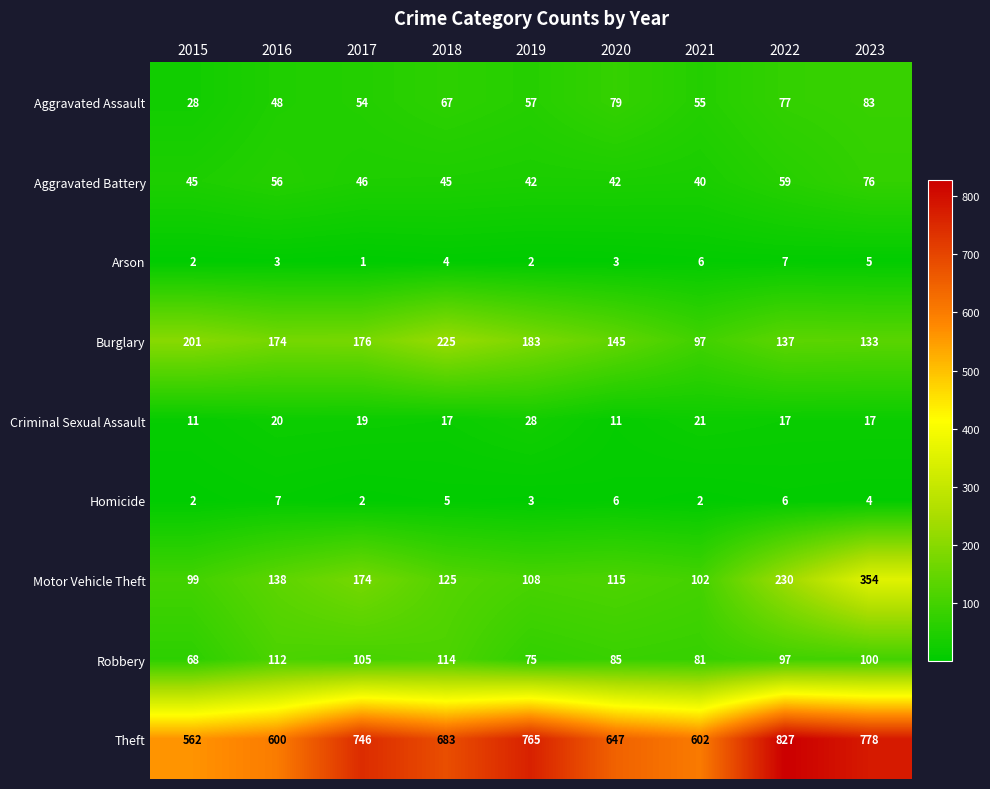

Which series has the largest total across all categories?

Theft